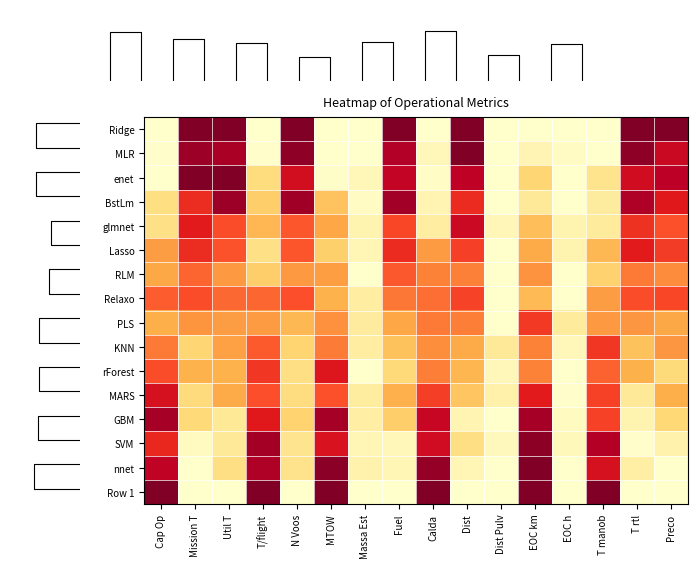

Between MTOW and Mission T, which is larger?

Mission T